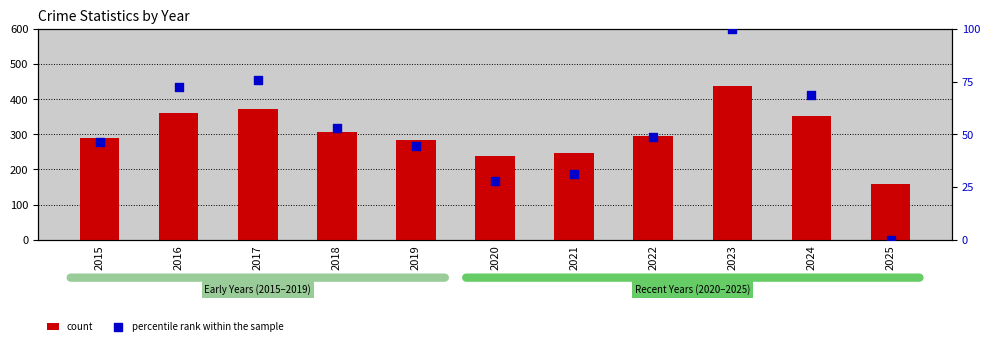

At how many categories does at least one series exceed 296?

5